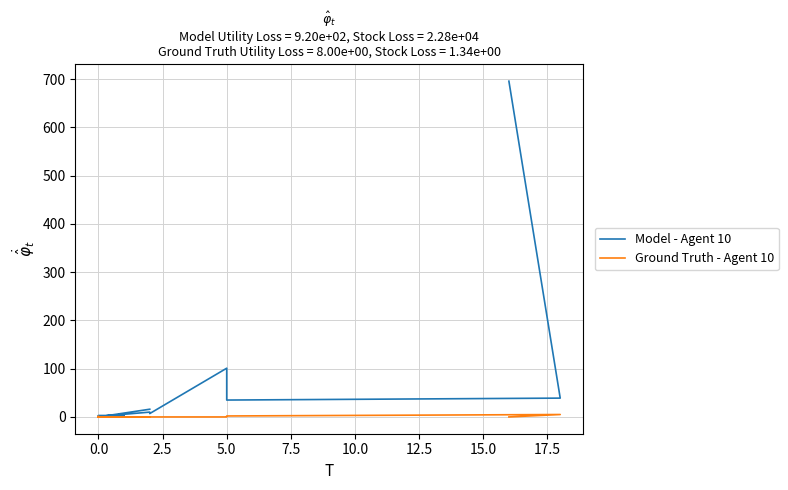

Is this an area chart (filled region under the line)?

No